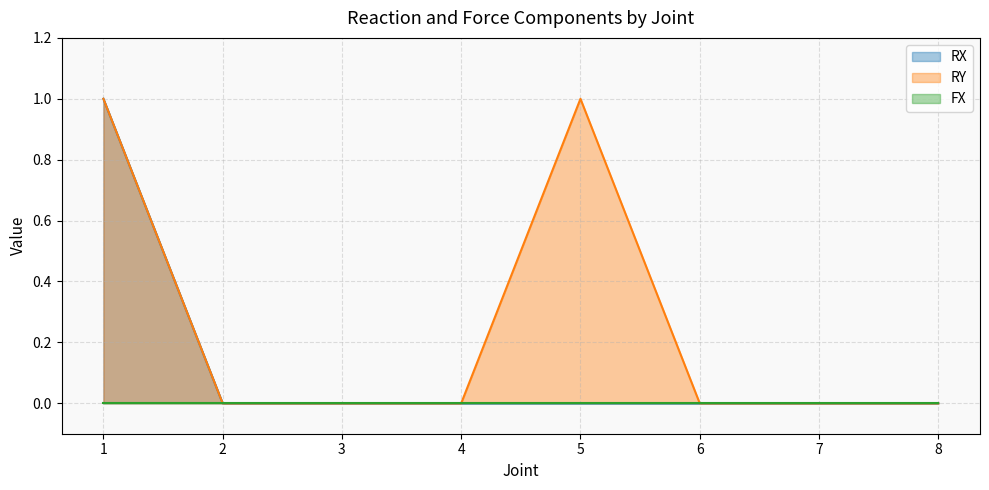

Count the number of categories in the chart.

8